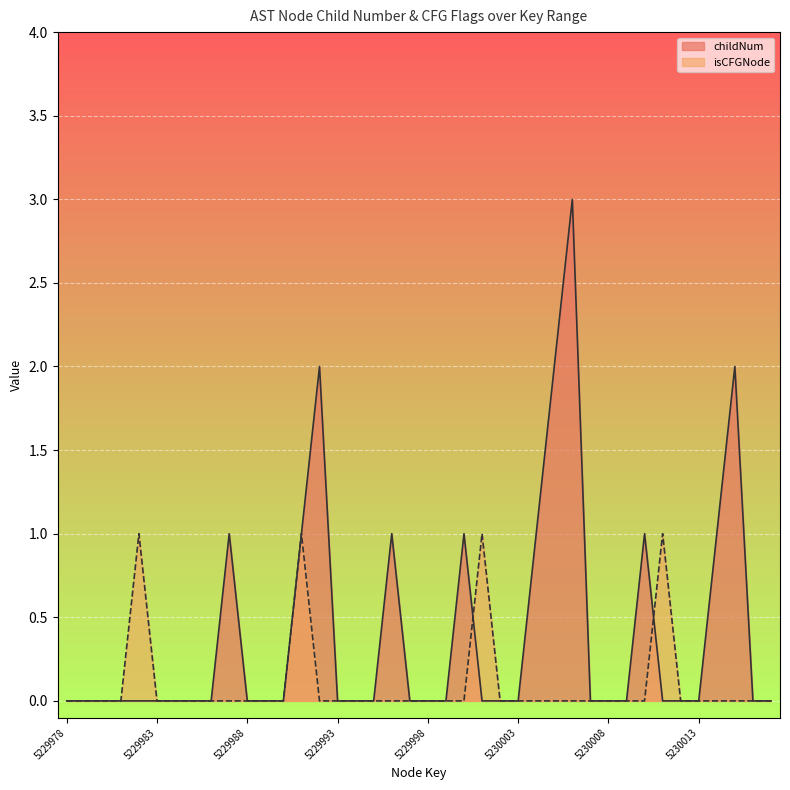

What is the difference between the highest and lowest values at 5229982?

1